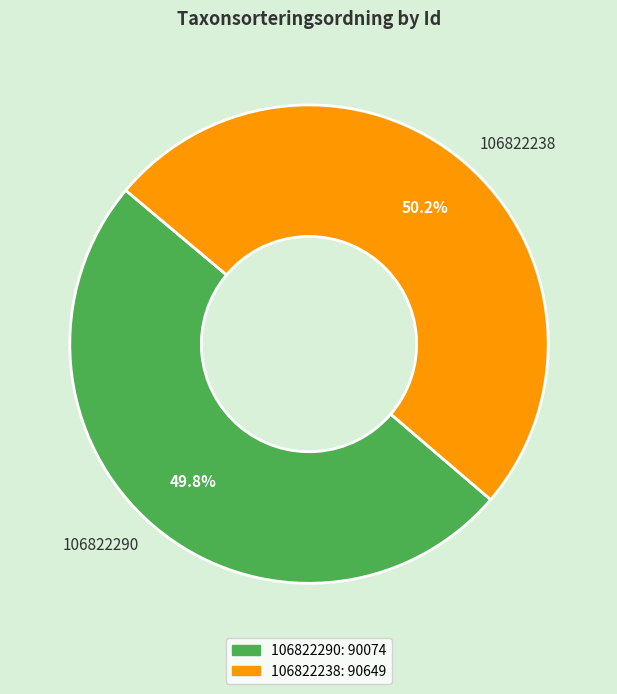

What portion of the pie excludes 106822238?

49.8%